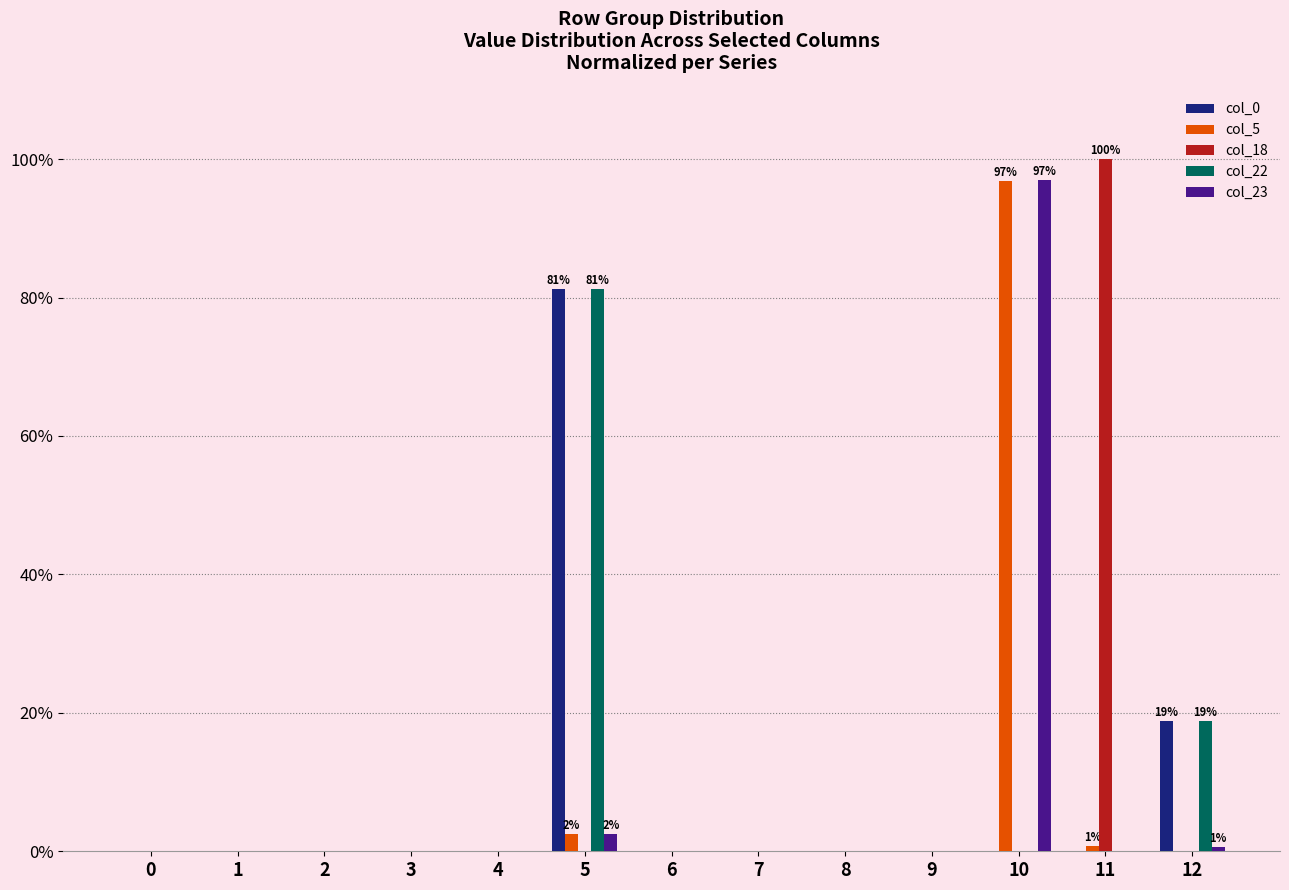

At which category is the sum across all series the highest?

10